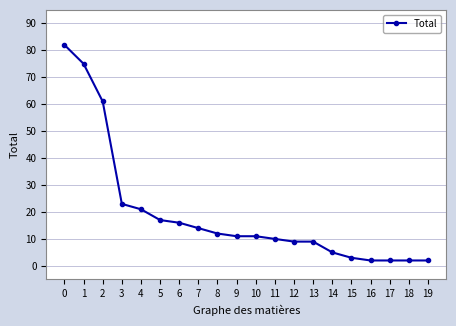

The value at 0 is 111. True or false?

False